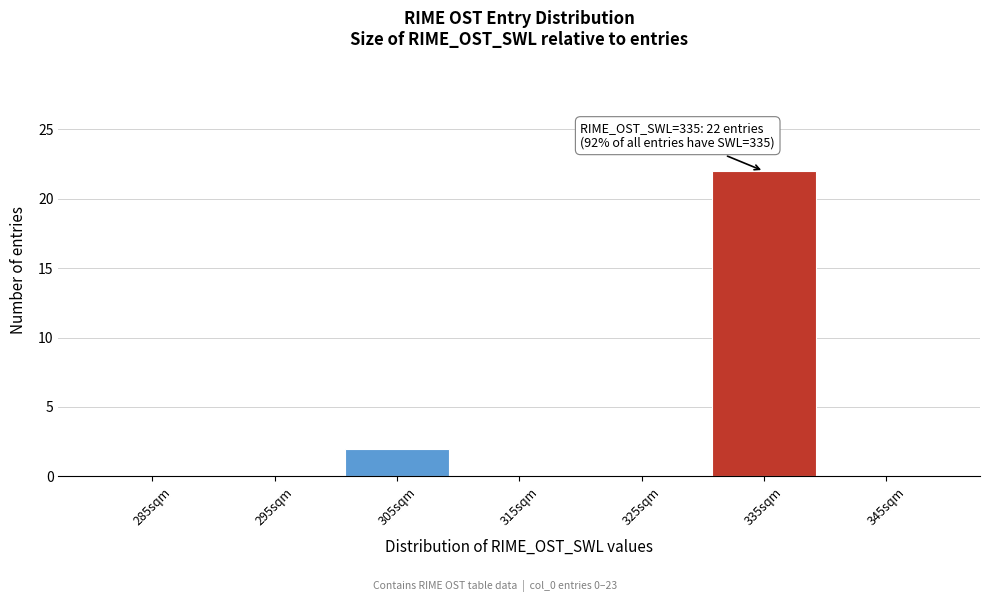

Reading right to left, extract all data points from this chart.

345sqm=0	335sqm=22	325sqm=0	315sqm=0	305sqm=2	295sqm=0	285sqm=0